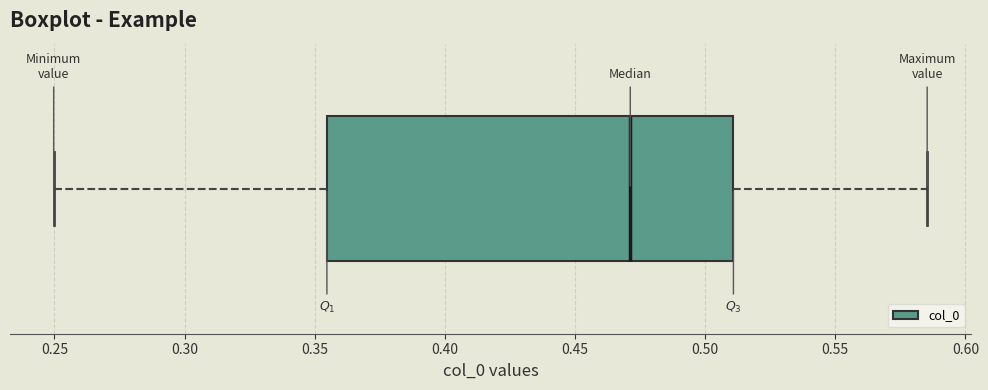

Where does the left whisker of the box end on the x-axis? The values are not printed on the chart, so give them approximately, as read against the axis.

0.250